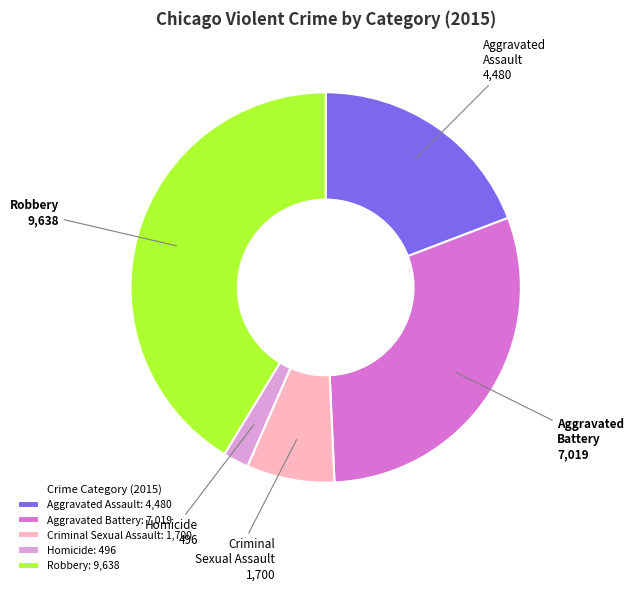

Which category has the biggest portion of the pie?

Robbery